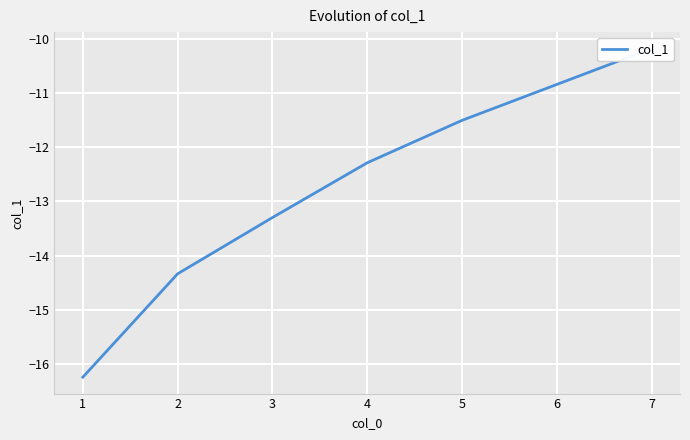

What is the difference between the second highest and minimum values?

5.4